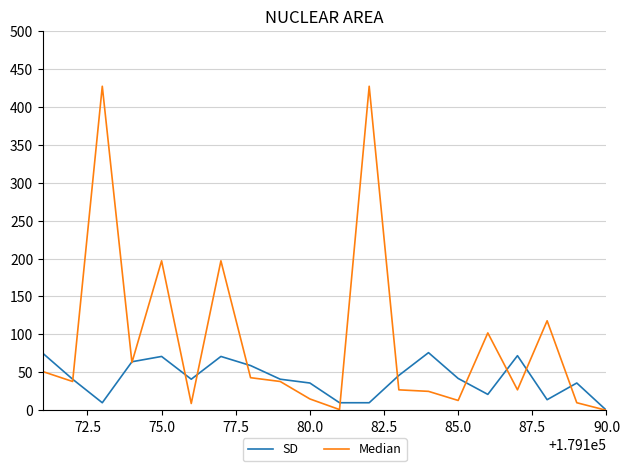

Which series has the largest range (max minus min)?

Median